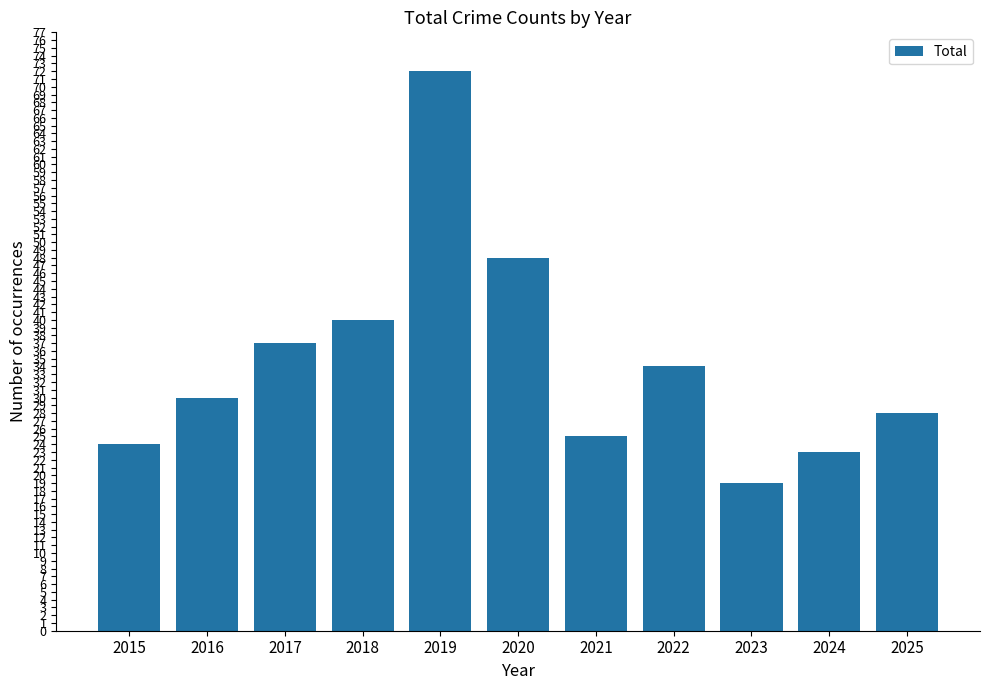

What is the change in value from 2019 to 2025?

-44